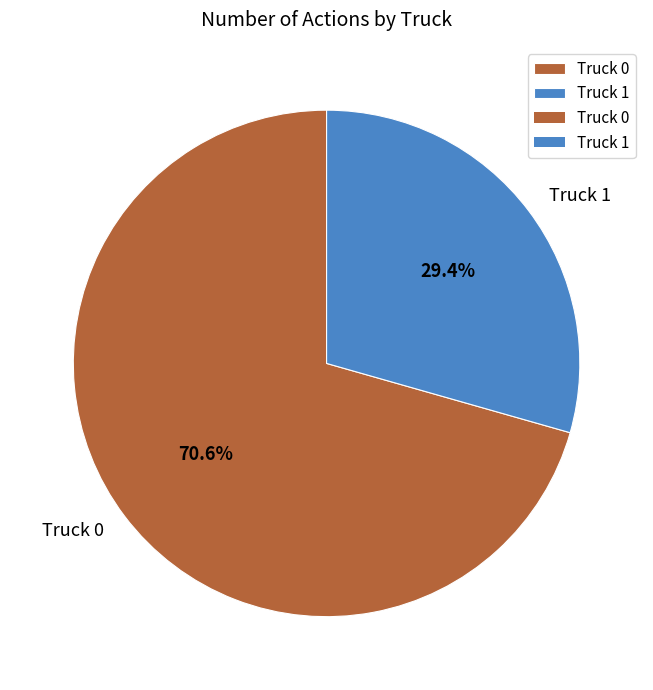

The Truck 0 slice represents 60% of the pie. True or false?

False